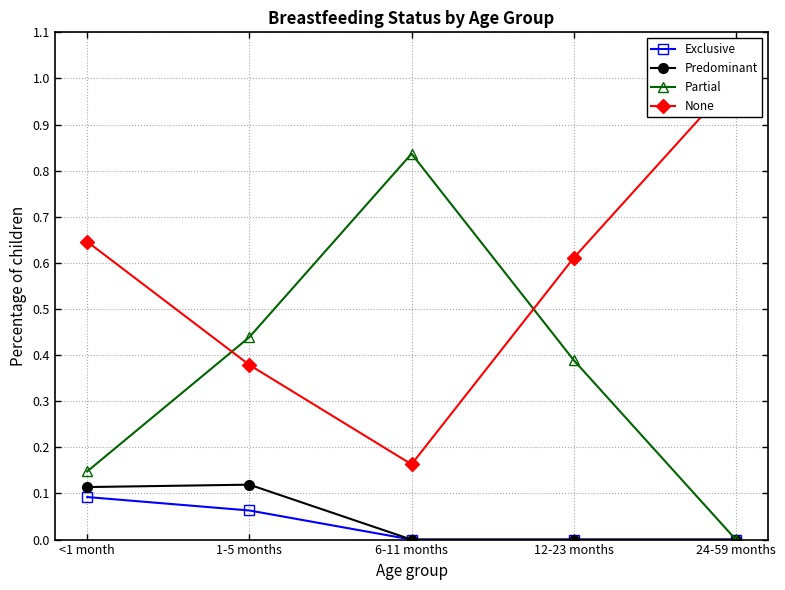

True or false: Partial and Predominant intersect in this chart.

False